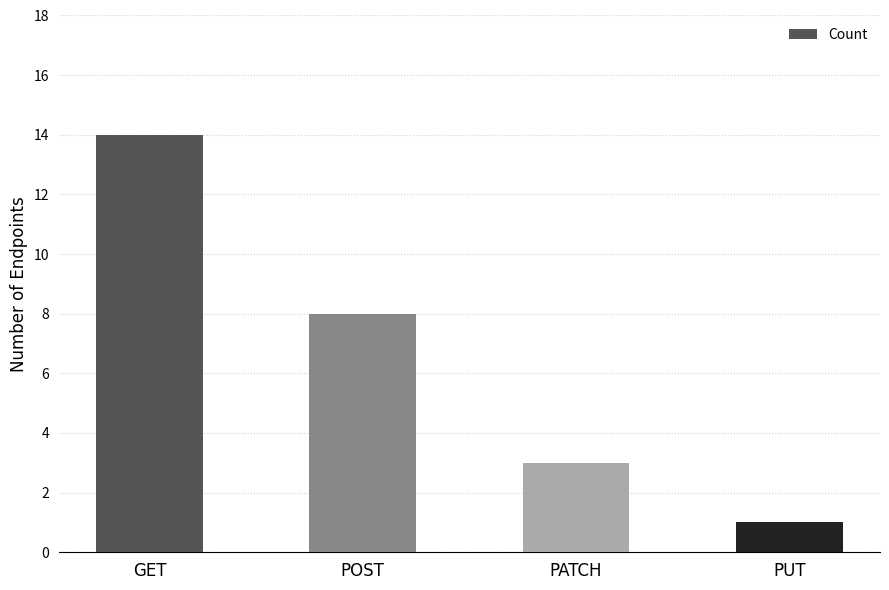

Where is the data nearest to the value 7?

POST